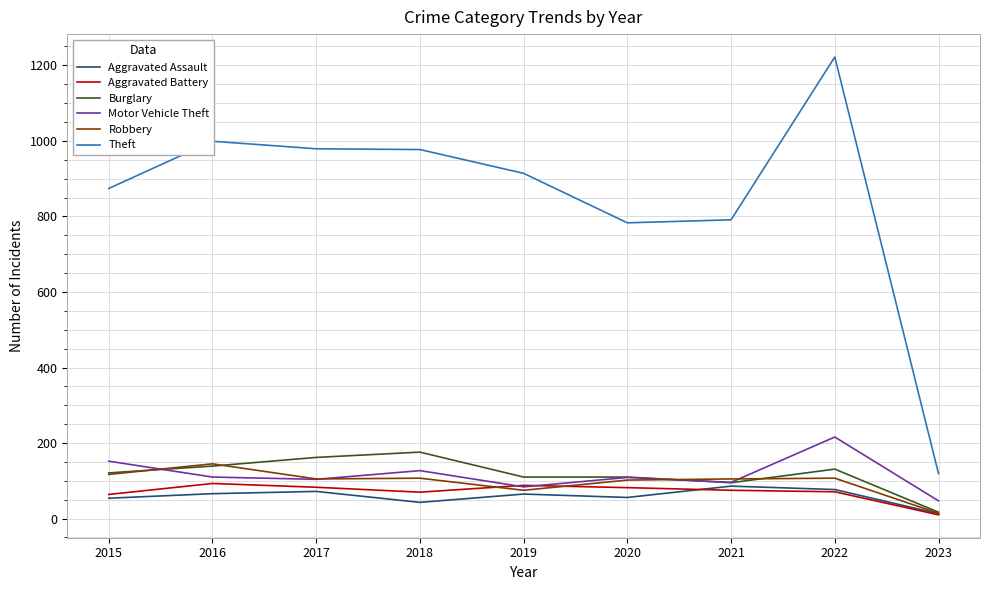

At which category does the chart reach its peak across all series?

2022